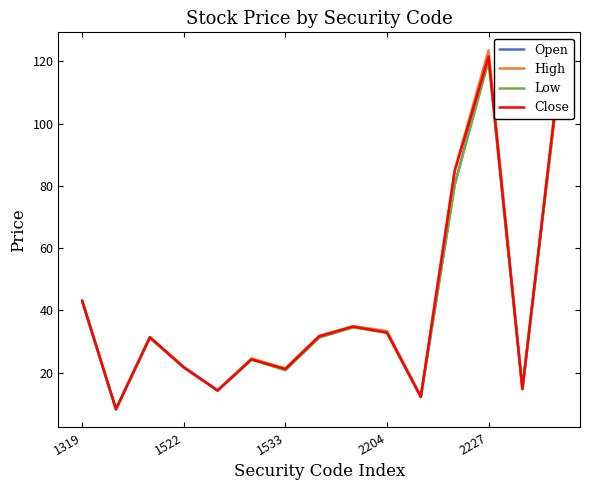

What is the highest value of the Close series?

121.5